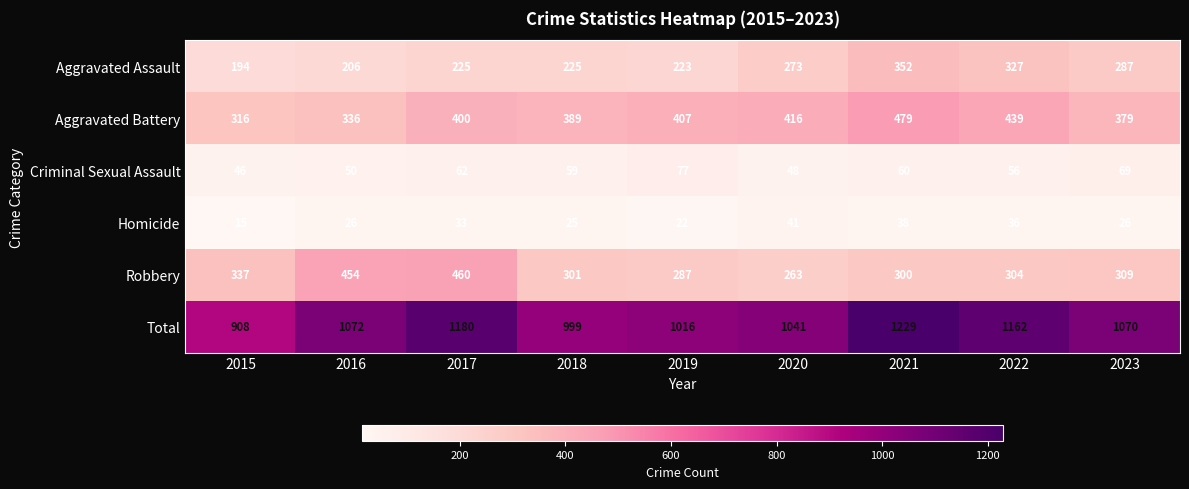

What is the sum of all Homicide values?

262